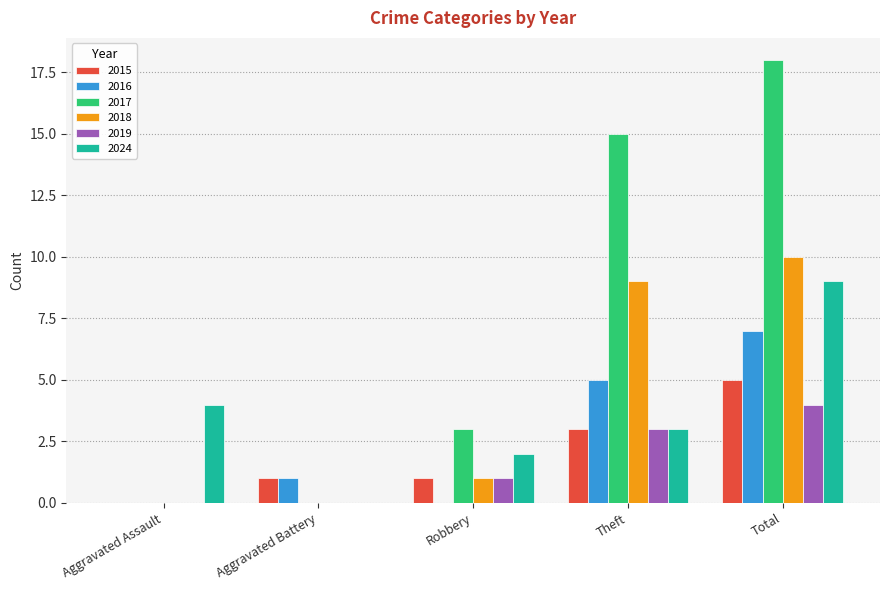

Read the 2024 value at Total.

9